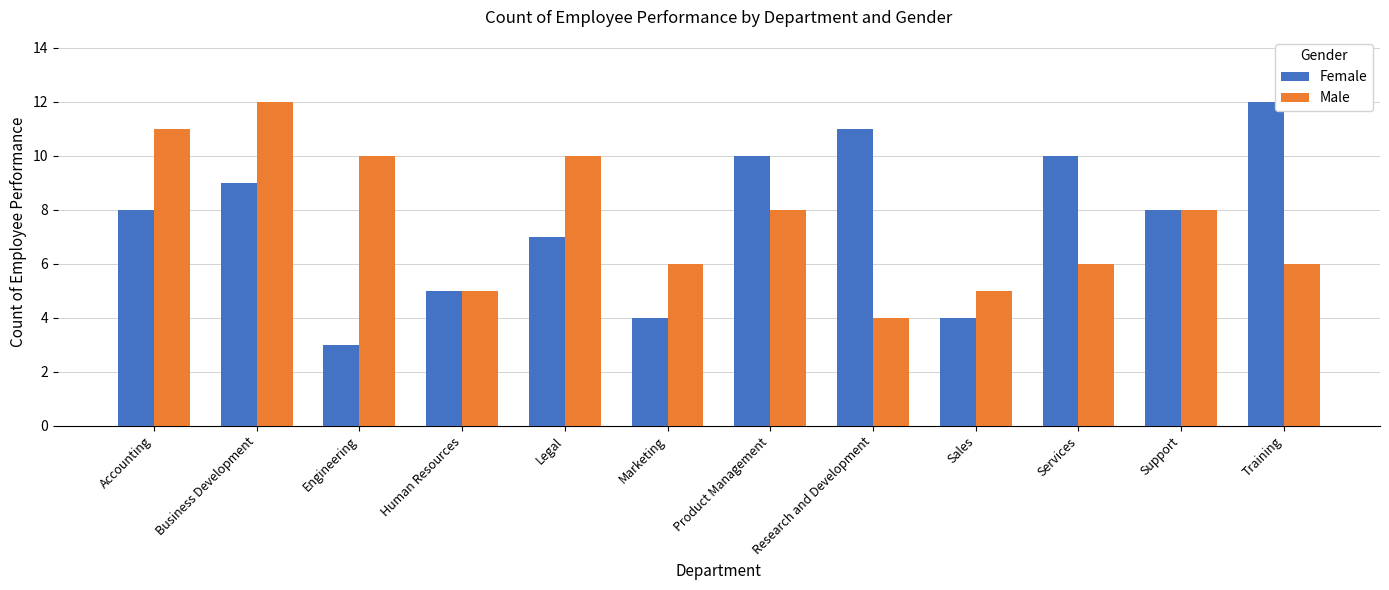

Which series has the widest spread of values?

Female